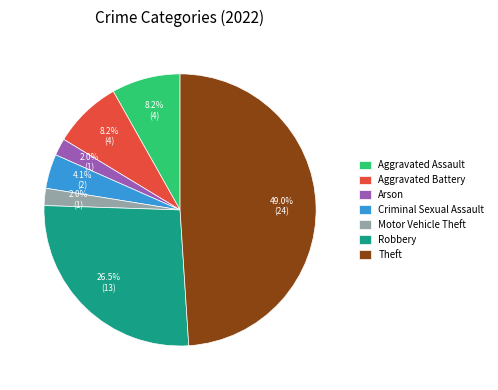

To the nearest percent, what is the average slice percentage?

14%